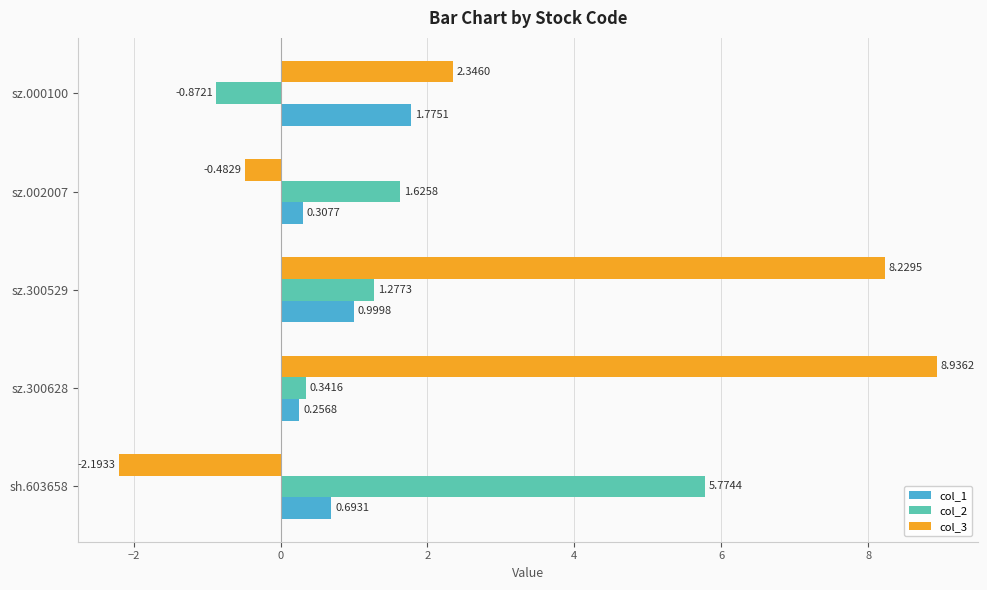

What is the greatest value displayed?

8.9